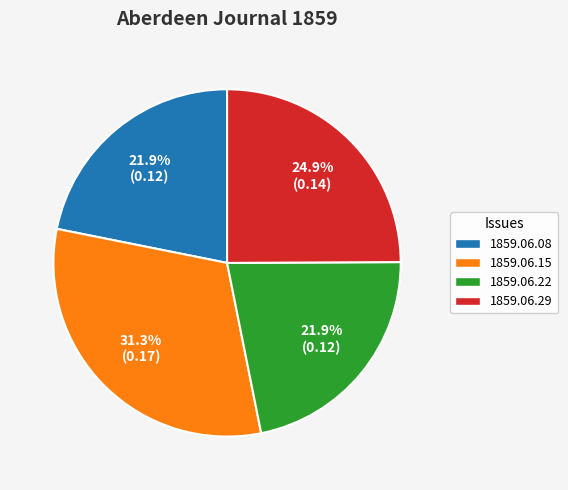

Is there any slice that represents more than half of the pie?

No